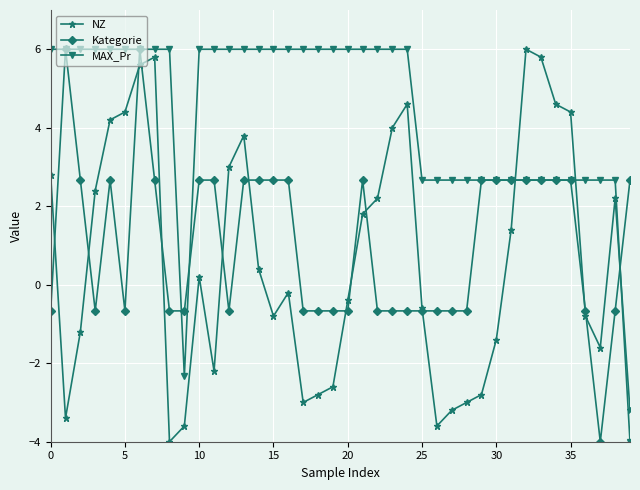

What is the value of the Kategorie point at the 28th from the left?

-0.7